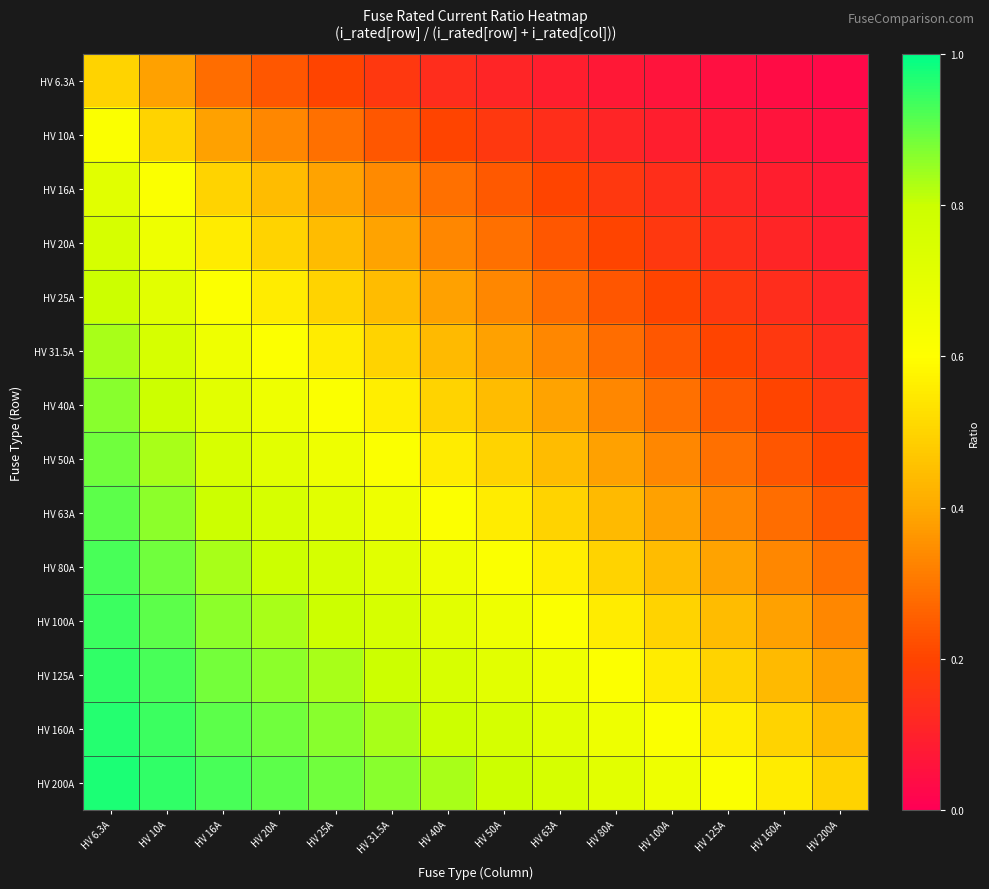

Reading right to left, transcribe all the data shown in this chart.

HV 6.3A: HV 200A=0.0	HV 160A=0.0	HV 125A=0.0	HV 100A=0.1	HV 80A=0.1	HV 63A=0.1	HV 50A=0.1	HV 40A=0.1	HV 31.5A=0.2	HV 25A=0.2	HV 20A=0.2	HV 16A=0.3	HV 10A=0.4	HV 6.3A=0.5
HV 10A: HV 200A=0.0	HV 160A=0.1	HV 125A=0.1	HV 100A=0.1	HV 80A=0.1	HV 63A=0.1	HV 50A=0.2	HV 40A=0.2	HV 31.5A=0.2	HV 25A=0.3	HV 20A=0.3	HV 16A=0.4	HV 10A=0.5	HV 6.3A=0.6
HV 16A: HV 200A=0.1	HV 160A=0.1	HV 125A=0.1	HV 100A=0.1	HV 80A=0.2	HV 63A=0.2	HV 50A=0.2	HV 40A=0.3	HV 31.5A=0.3	HV 25A=0.4	HV 20A=0.4	HV 16A=0.5	HV 10A=0.6	HV 6.3A=0.7
HV 20A: HV 200A=0.1	HV 160A=0.1	HV 125A=0.1	HV 100A=0.2	HV 80A=0.2	HV 63A=0.2	HV 50A=0.3	HV 40A=0.3	HV 31.5A=0.4	HV 25A=0.4	HV 20A=0.5	HV 16A=0.6	HV 10A=0.7	HV 6.3A=0.8
HV 25A: HV 200A=0.1	HV 160A=0.1	HV 125A=0.2	HV 100A=0.2	HV 80A=0.2	HV 63A=0.3	HV 50A=0.3	HV 40A=0.4	HV 31.5A=0.4	HV 25A=0.5	HV 20A=0.6	HV 16A=0.6	HV 10A=0.7	HV 6.3A=0.8
HV 31.5A: HV 200A=0.1	HV 160A=0.2	HV 125A=0.2	HV 100A=0.2	HV 80A=0.3	HV 63A=0.3	HV 50A=0.4	HV 40A=0.4	HV 31.5A=0.5	HV 25A=0.6	HV 20A=0.6	HV 16A=0.7	HV 10A=0.8	HV 6.3A=0.8
HV 40A: HV 200A=0.2	HV 160A=0.2	HV 125A=0.2	HV 100A=0.3	HV 80A=0.3	HV 63A=0.4	HV 50A=0.4	HV 40A=0.5	HV 31.5A=0.6	HV 25A=0.6	HV 20A=0.7	HV 16A=0.7	HV 10A=0.8	HV 6.3A=0.9
HV 50A: HV 200A=0.2	HV 160A=0.2	HV 125A=0.3	HV 100A=0.3	HV 80A=0.4	HV 63A=0.4	HV 50A=0.5	HV 40A=0.6	HV 31.5A=0.6	HV 25A=0.7	HV 20A=0.7	HV 16A=0.8	HV 10A=0.8	HV 6.3A=0.9
HV 63A: HV 200A=0.2	HV 160A=0.3	HV 125A=0.3	HV 100A=0.4	HV 80A=0.4	HV 63A=0.5	HV 50A=0.6	HV 40A=0.6	HV 31.5A=0.7	HV 25A=0.7	HV 20A=0.8	HV 16A=0.8	HV 10A=0.9	HV 6.3A=0.9
HV 80A: HV 200A=0.3	HV 160A=0.3	HV 125A=0.4	HV 100A=0.4	HV 80A=0.5	HV 63A=0.6	HV 50A=0.6	HV 40A=0.7	HV 31.5A=0.7	HV 25A=0.8	HV 20A=0.8	HV 16A=0.8	HV 10A=0.9	HV 6.3A=0.9
HV 100A: HV 200A=0.3	HV 160A=0.4	HV 125A=0.4	HV 100A=0.5	HV 80A=0.6	HV 63A=0.6	HV 50A=0.7	HV 40A=0.7	HV 31.5A=0.8	HV 25A=0.8	HV 20A=0.8	HV 16A=0.9	HV 10A=0.9	HV 6.3A=0.9
HV 125A: HV 200A=0.4	HV 160A=0.4	HV 125A=0.5	HV 100A=0.6	HV 80A=0.6	HV 63A=0.7	HV 50A=0.7	HV 40A=0.8	HV 31.5A=0.8	HV 25A=0.8	HV 20A=0.9	HV 16A=0.9	HV 10A=0.9	HV 6.3A=1.0
HV 160A: HV 200A=0.4	HV 160A=0.5	HV 125A=0.6	HV 100A=0.6	HV 80A=0.7	HV 63A=0.7	HV 50A=0.8	HV 40A=0.8	HV 31.5A=0.8	HV 25A=0.9	HV 20A=0.9	HV 16A=0.9	HV 10A=0.9	HV 6.3A=1.0
HV 200A: HV 200A=0.5	HV 160A=0.6	HV 125A=0.6	HV 100A=0.7	HV 80A=0.7	HV 63A=0.8	HV 50A=0.8	HV 40A=0.8	HV 31.5A=0.9	HV 25A=0.9	HV 20A=0.9	HV 16A=0.9	HV 10A=1.0	HV 6.3A=1.0